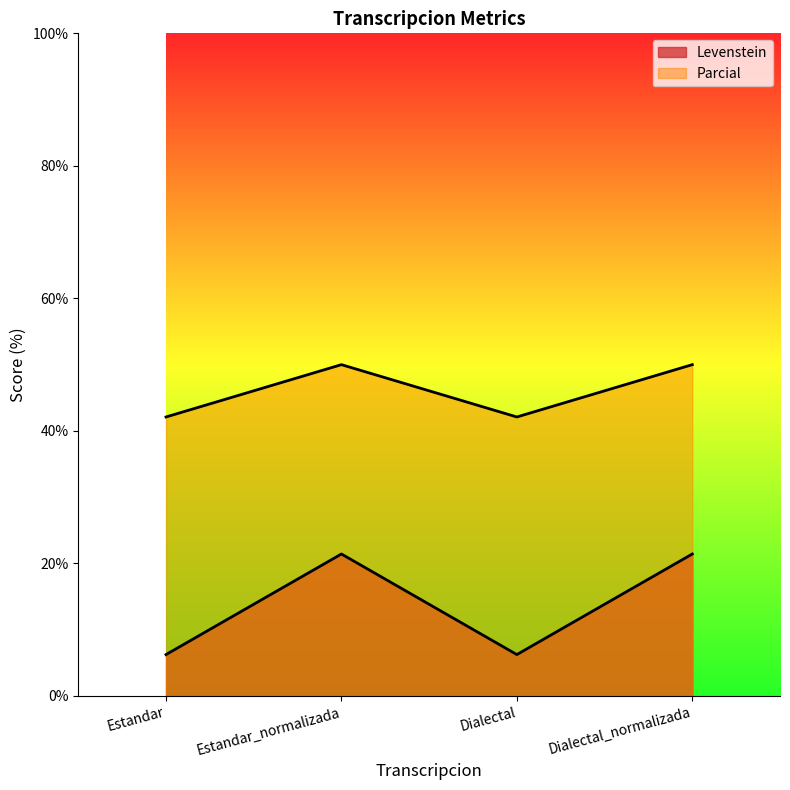

What are all the series names shown in the legend?

Levenstein, Parcial